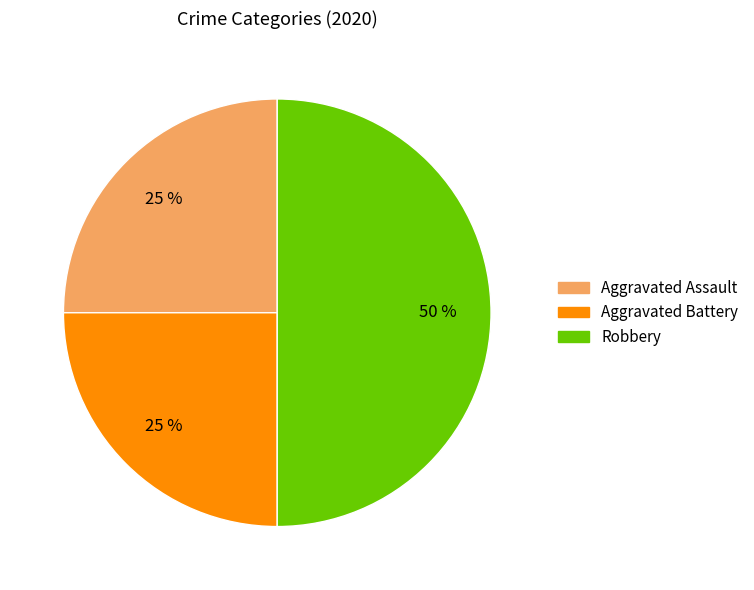

To the nearest percent, what is the average slice percentage?

33%